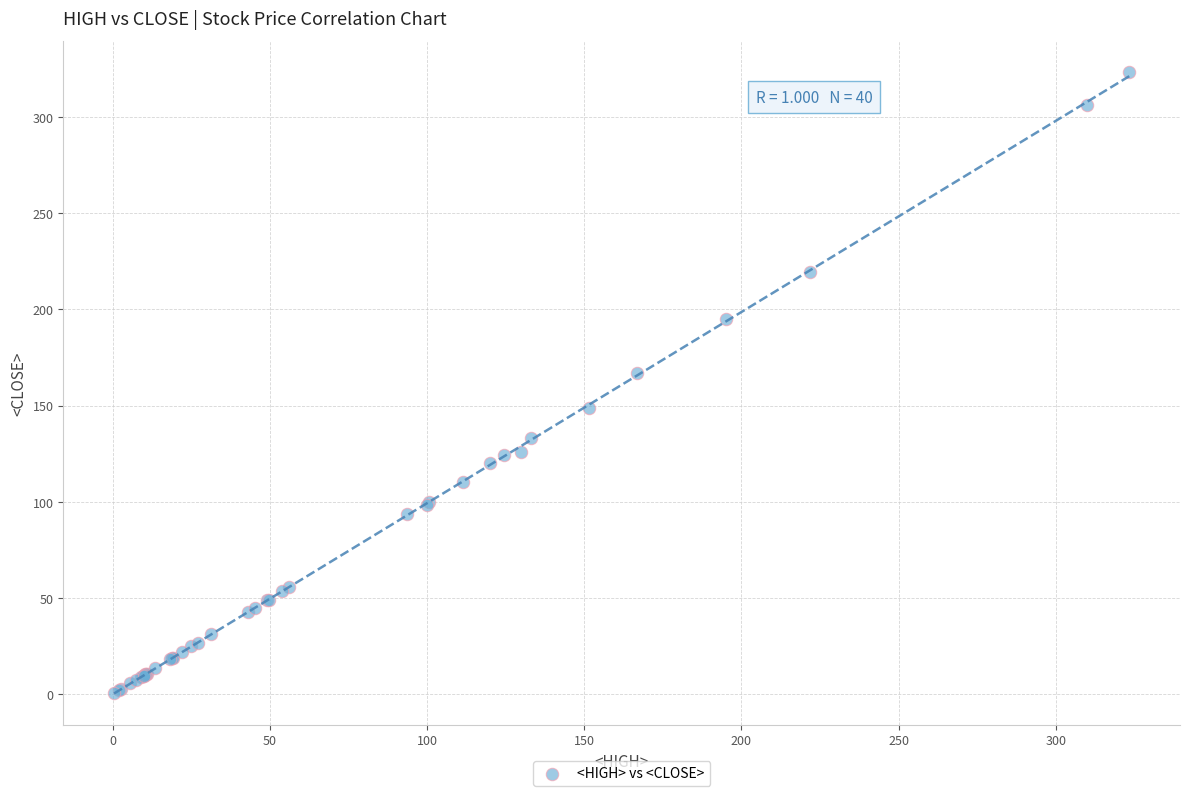

What Y value in the scatter plot is closest to 161?

166.8